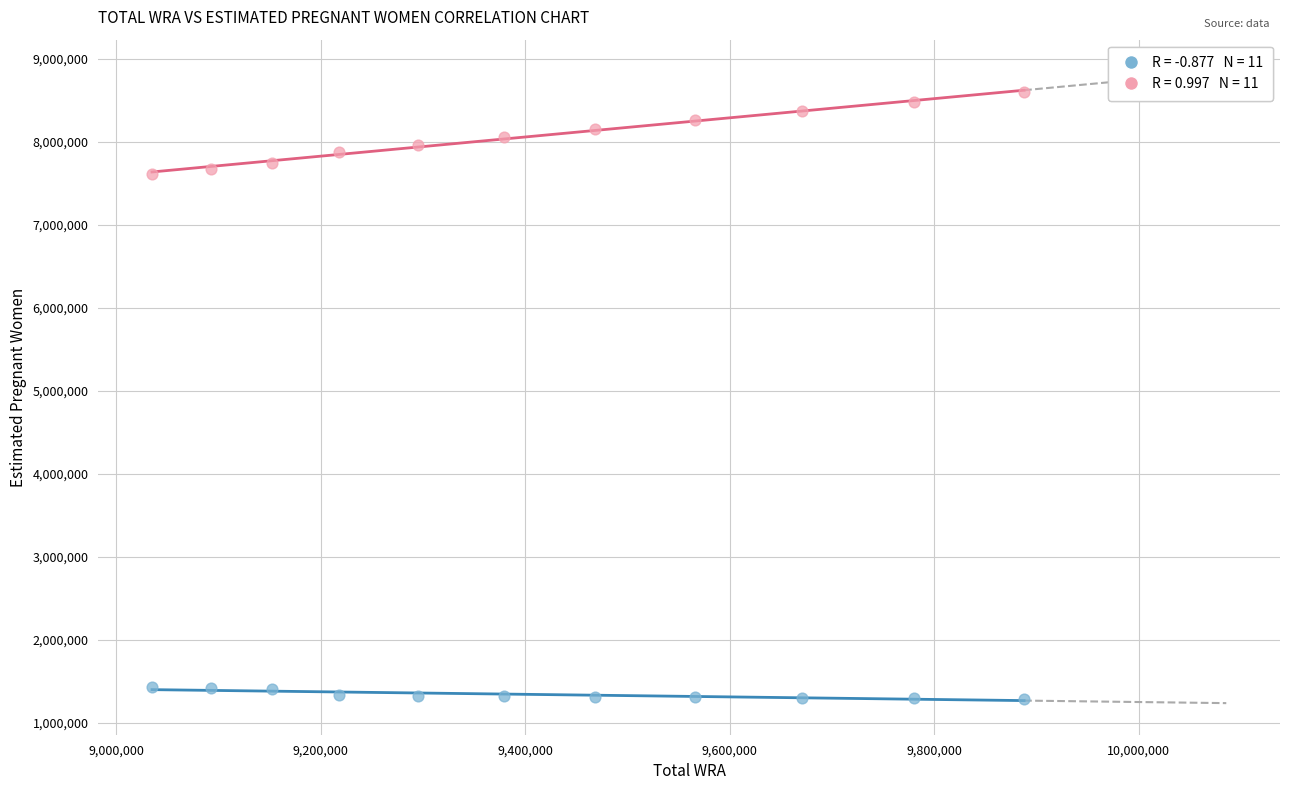

Across all data points, what is the range of Y values (max minus min)?

7307888.0